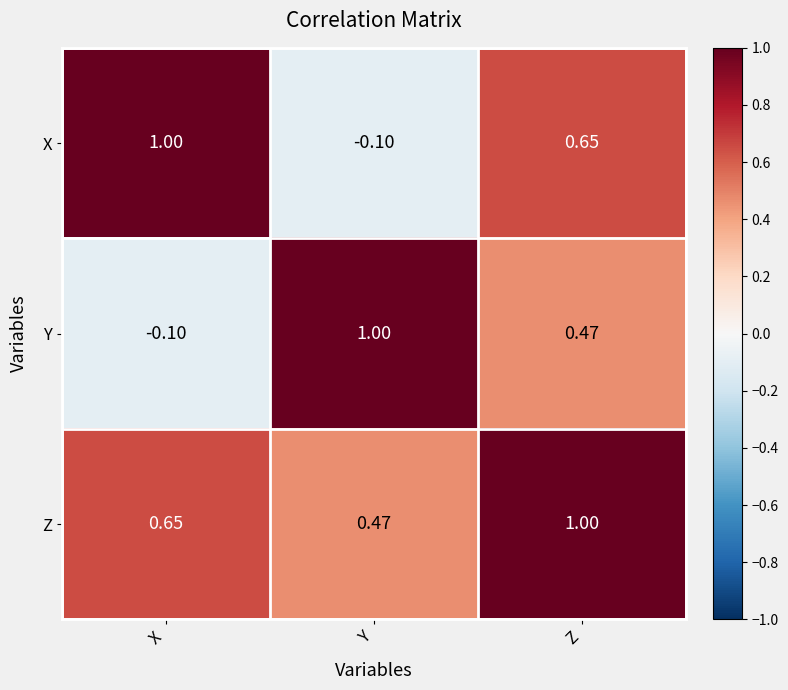

Which series changed the most between Y and Z?

X